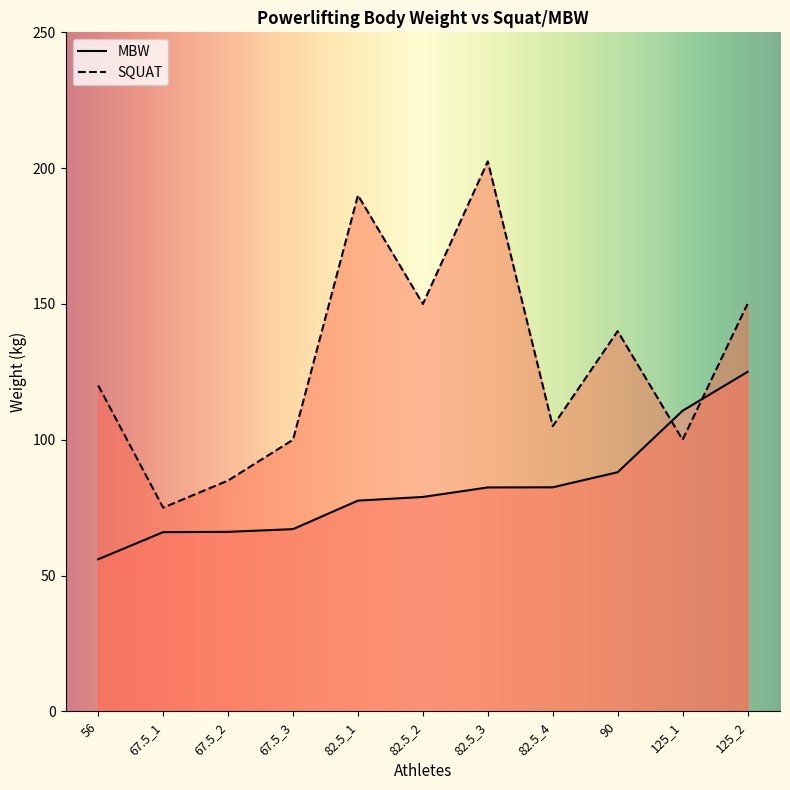

How many series are shown in this chart?

2